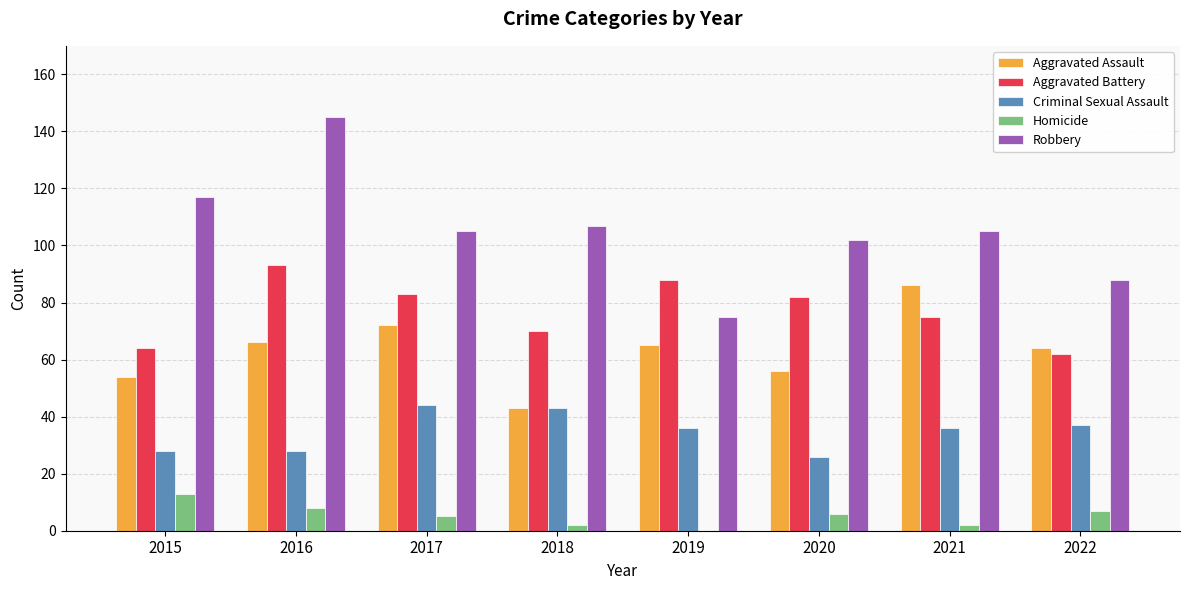

What is the average value of the Aggravated Assault series?

63